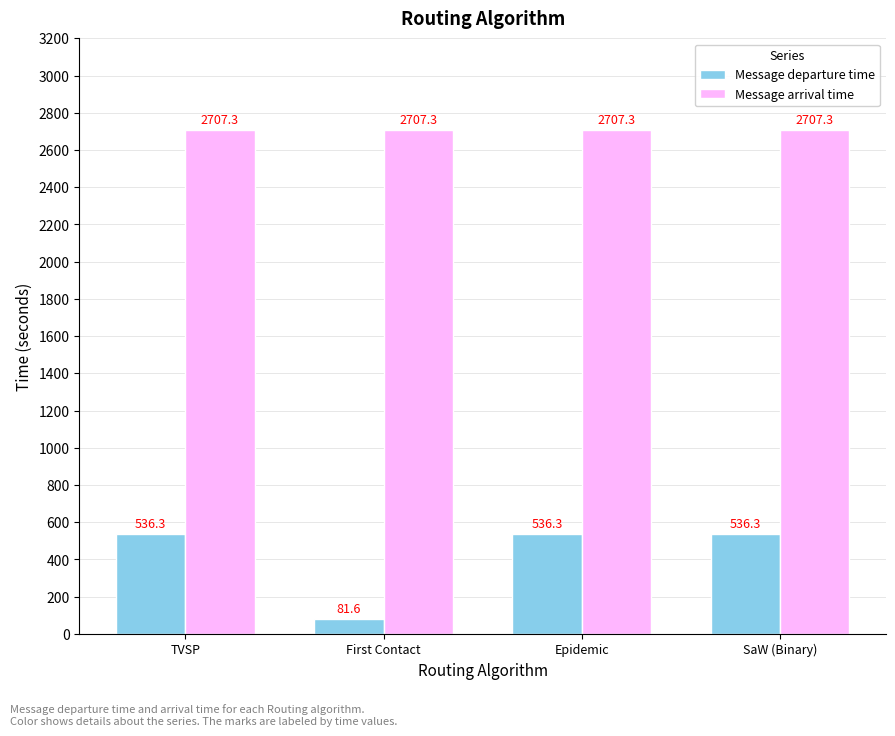

Is the value of Message arrival time at First Contact greater than the value of Message departure time at TVSP?

Yes